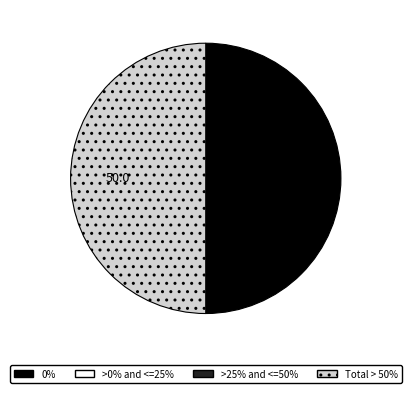

The 0% slice represents 62% of the pie. True or false?

False